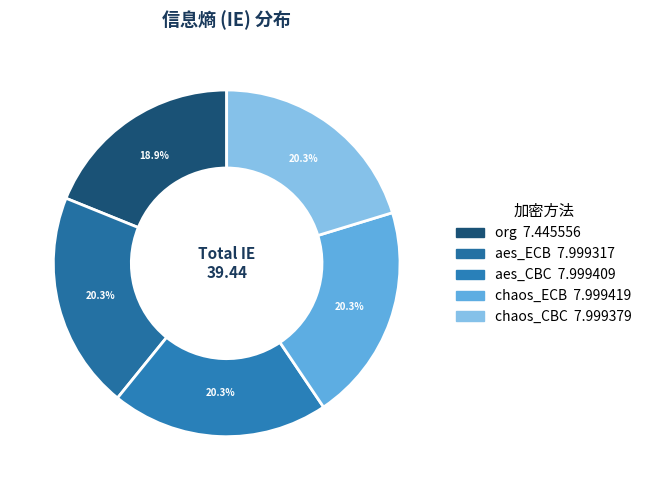

What percentage is NOT represented by aes_CBC?

79.7%